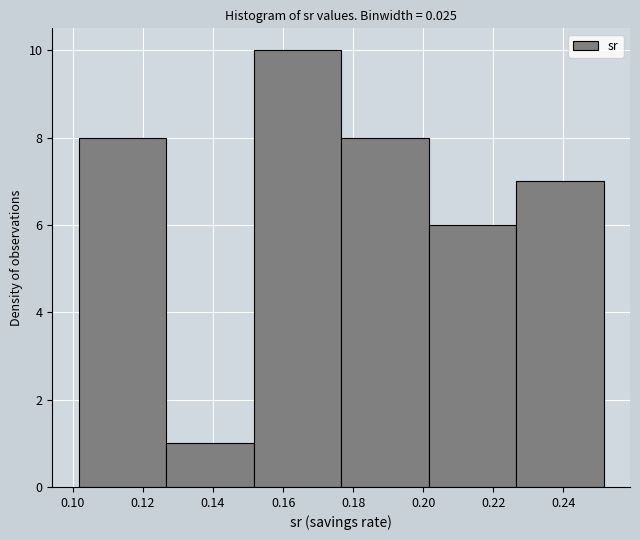

Reading left to right, list every bar in this chart as the range it spans on the x-axis followed by its height. Neither the bar edges nor the heights are printed on the chart, so give them approximately, as read against the axes.

0.102 to 0.126: 8
0.126 to 0.152: 1
0.152 to 0.176: 10
0.176 to 0.202: 8
0.202 to 0.226: 6
0.226 to 0.252: 7